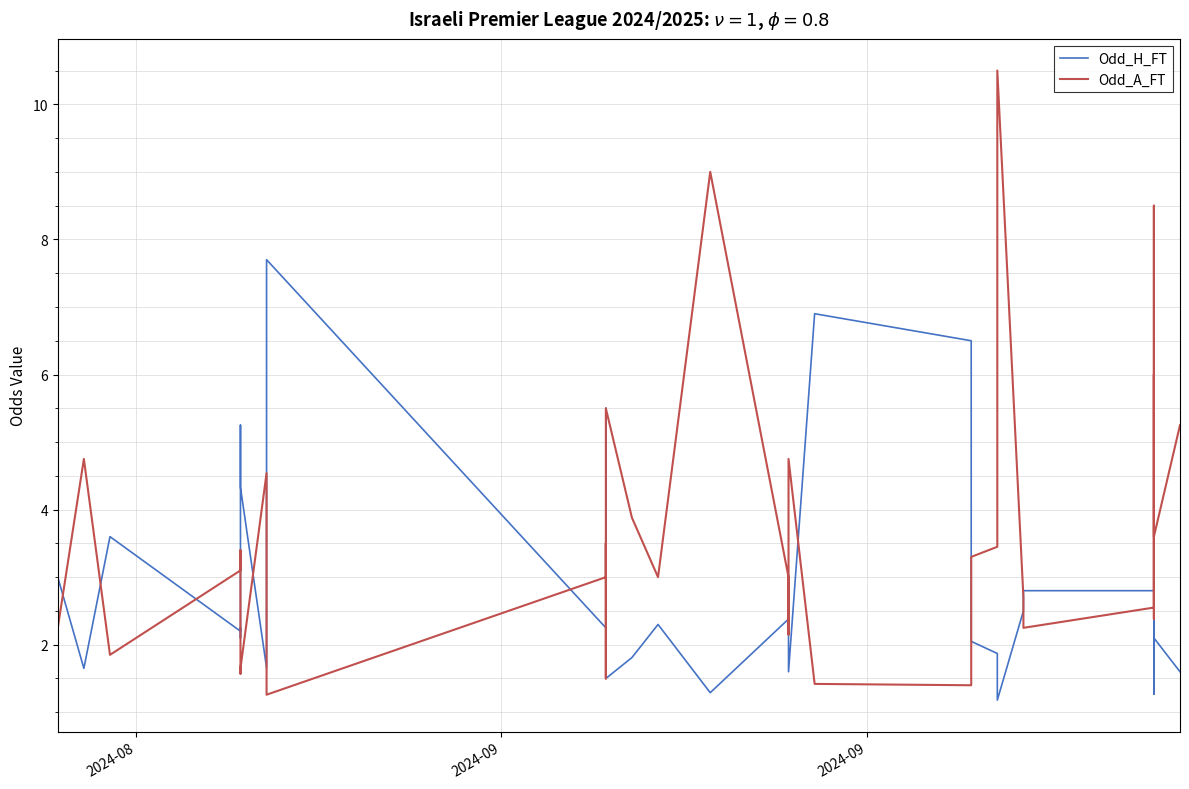

In Odd_A_FT, how many points are lower than both neighbors (excluding endpoints)?

11